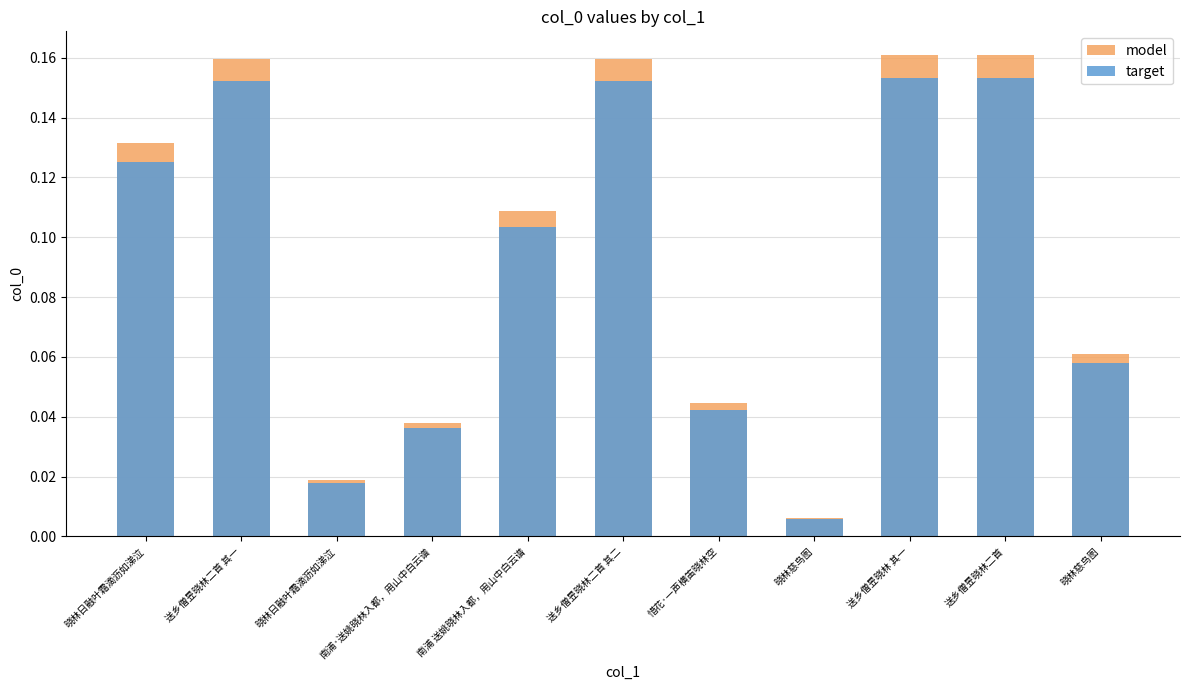

What is the highest value of the model series?

0.2